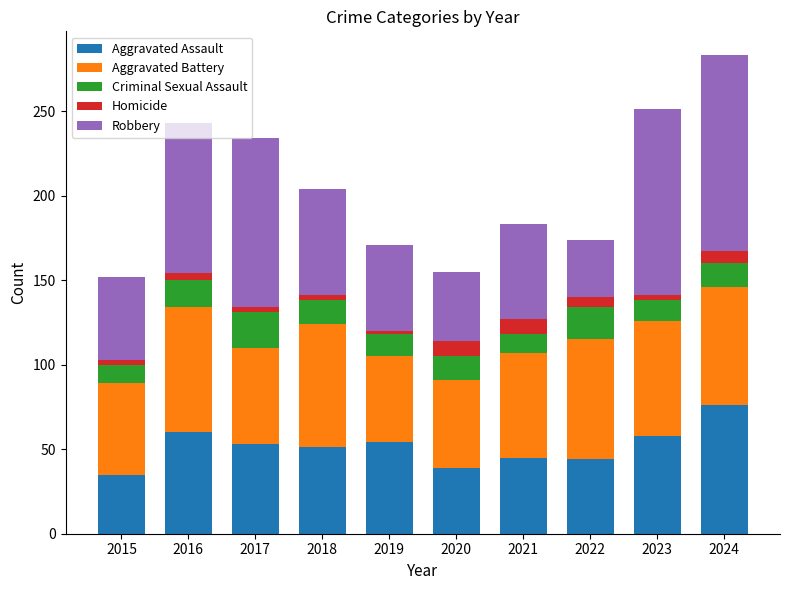

At which label does Aggravated Assault reach its peak?

2024